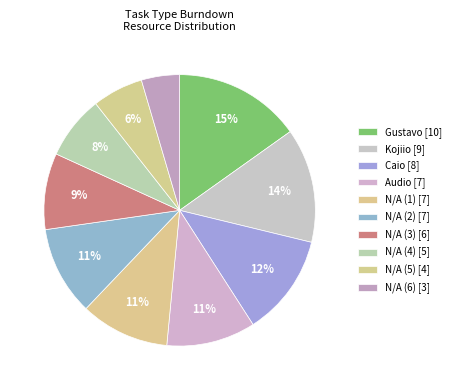

How many segments does this pie chart have?

10